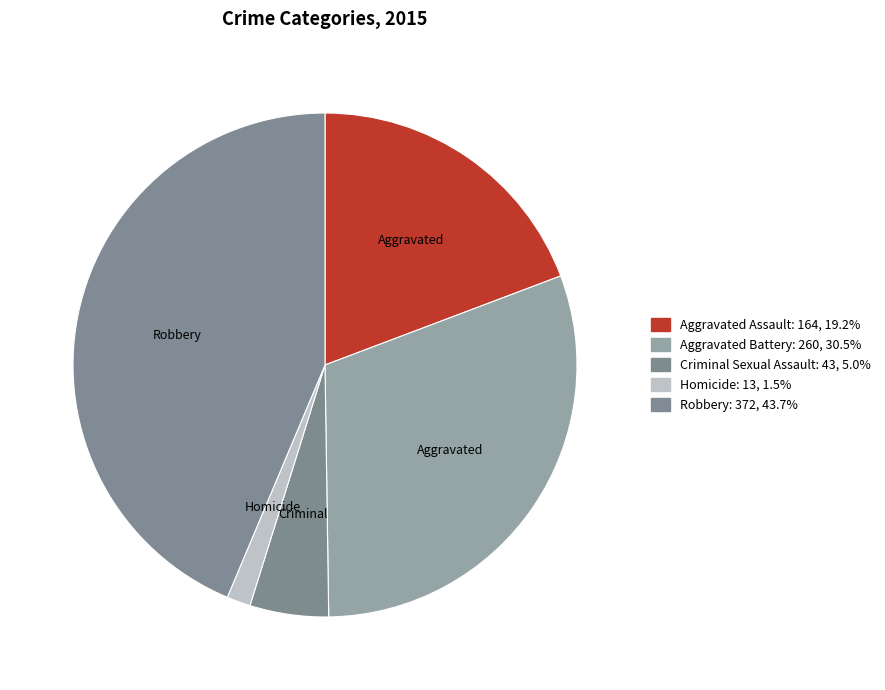

Is the sum of Robbery and Aggravated Assault greater than half?

Yes